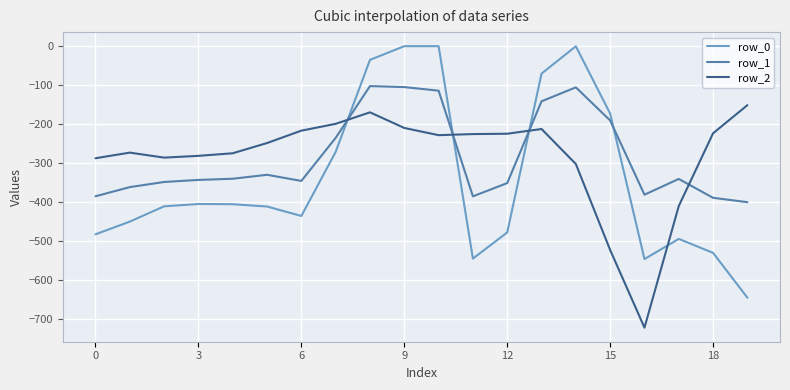

What is the average value of the row_1 series?

-284.4